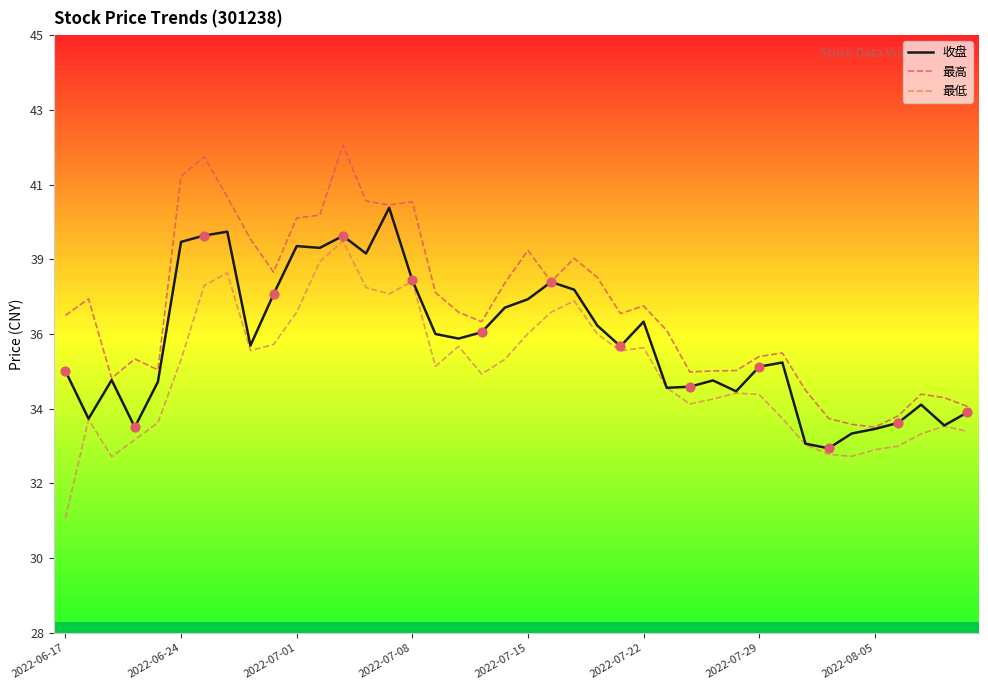

Which series has the largest total across all categories?

最高